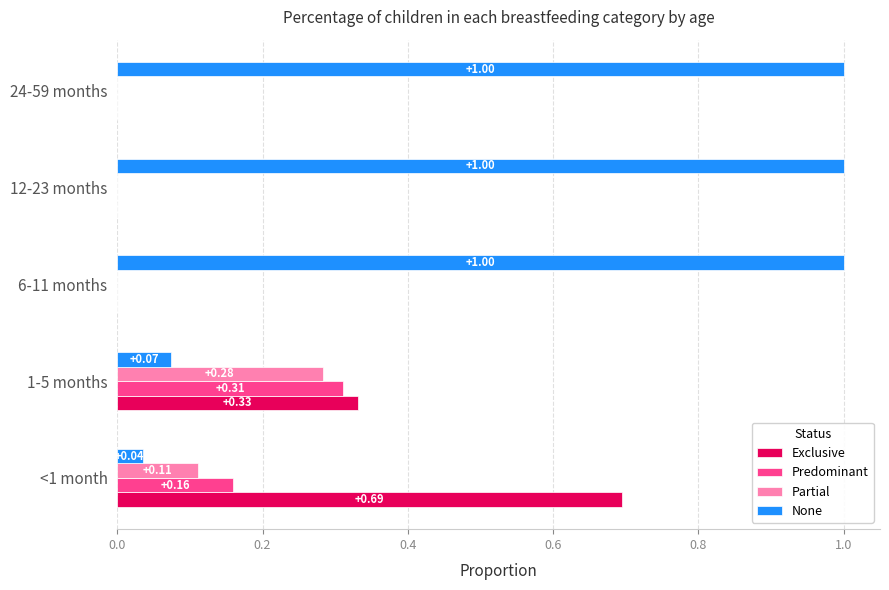

Which series has the largest total across all categories?

None